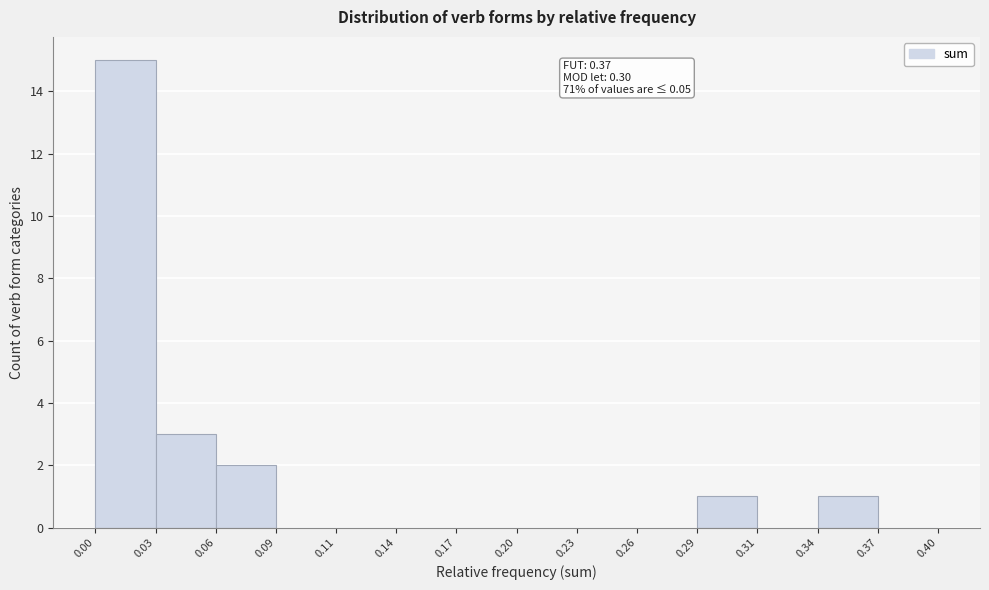

Over which range of the x-axis is the bar tallest?

0.00 to 0.03